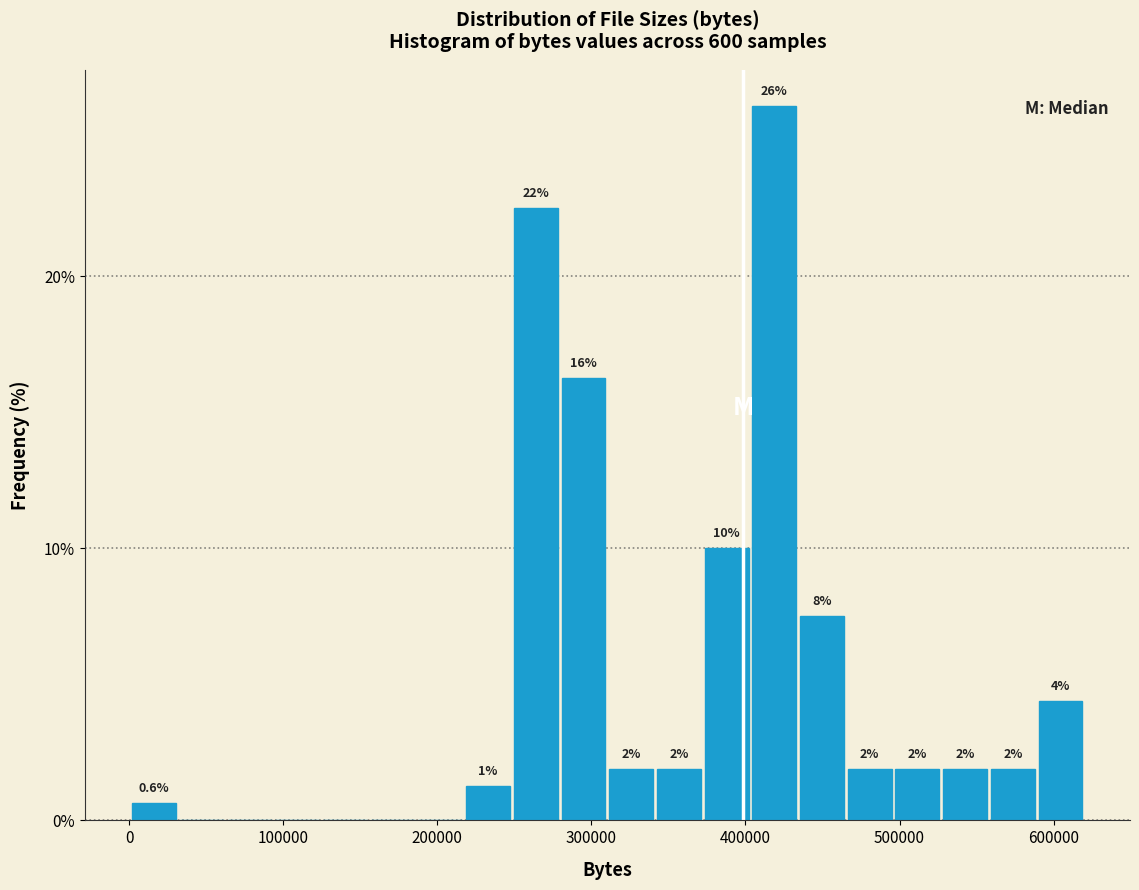

Around what value on the x-axis is the tallest bar? Give the approximate position of its centre, as read against the axis.

420000